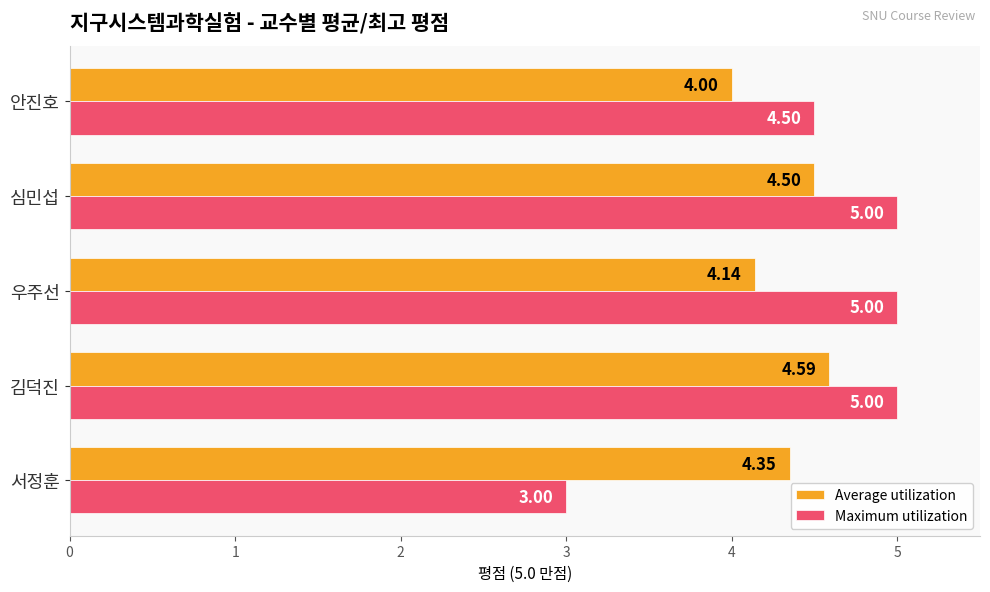

What is the spread (max minus min) of values at 우주선?

0.9